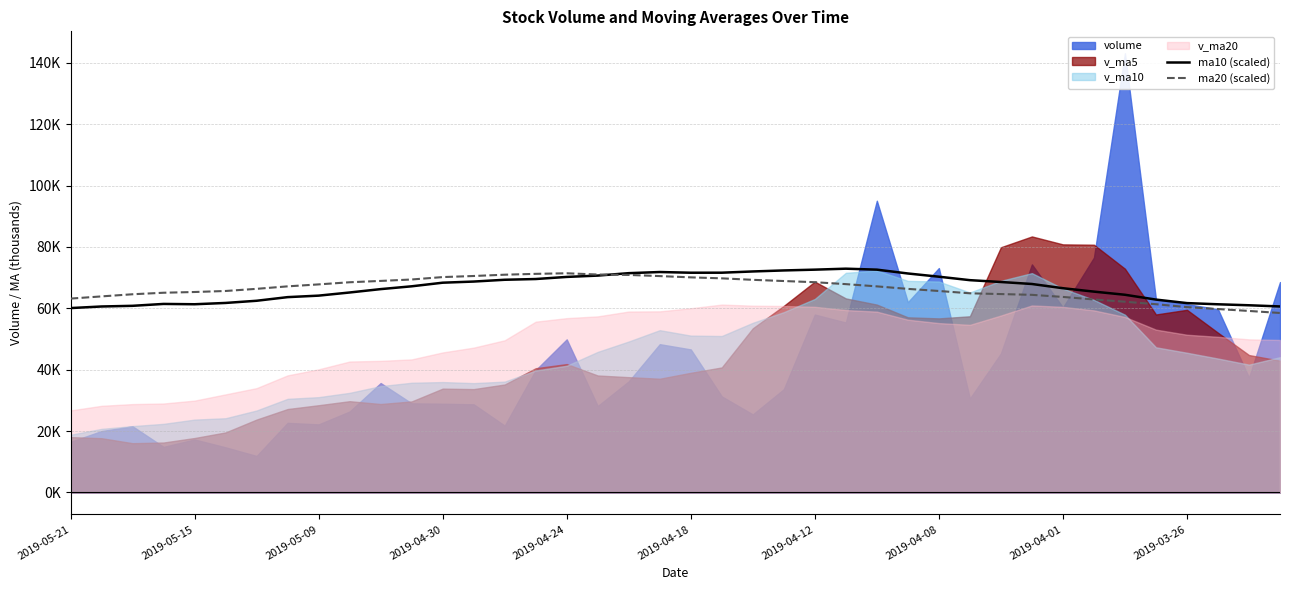

Between 20 and 37, which series saw the biggest shift?

ma20 (scaled)